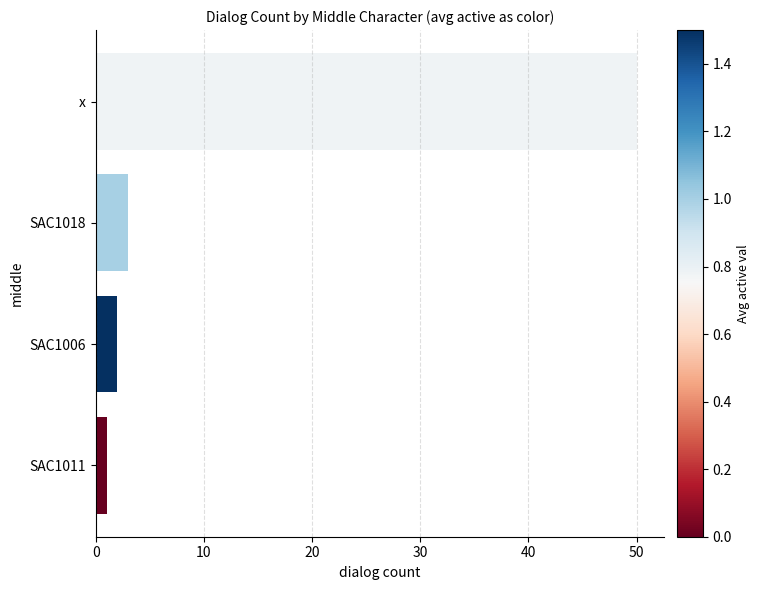

Reading bottom to top, what are all the values shown in this chart?

SAC1011=1	SAC1006=2	SAC1018=3	x=50